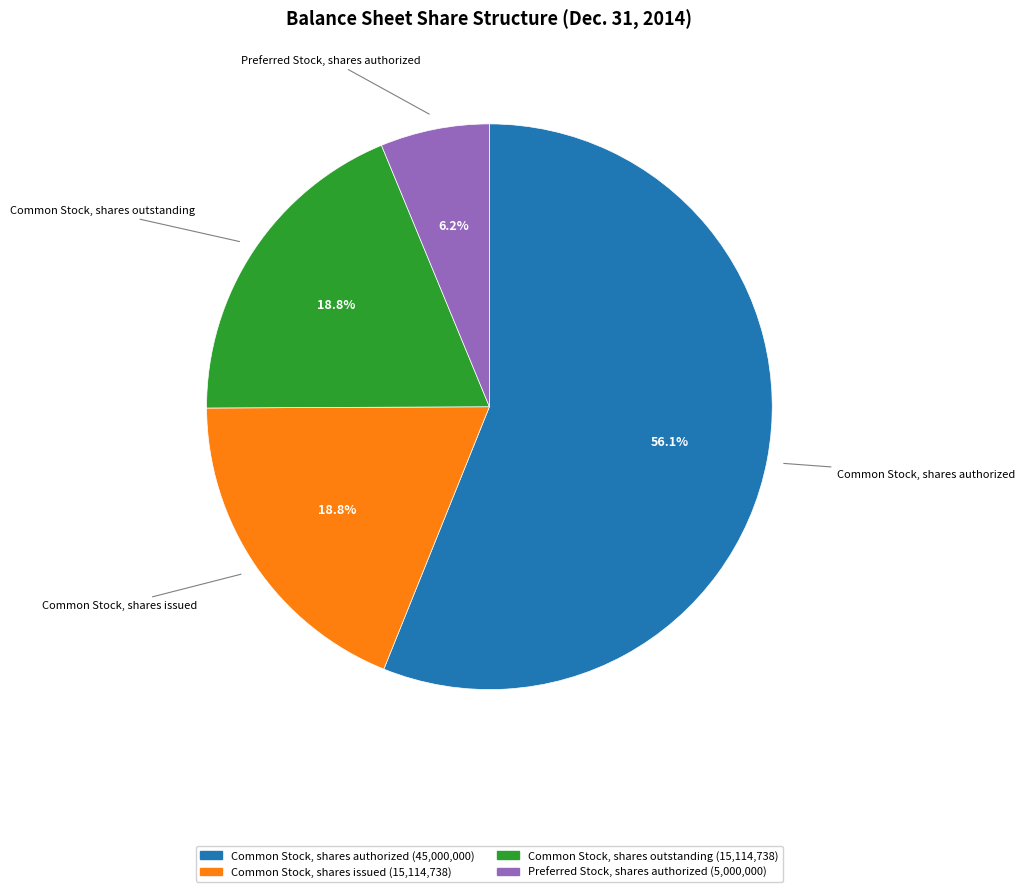

To the nearest percent, what percentage of the pie is Common Stock, shares authorized?

56%